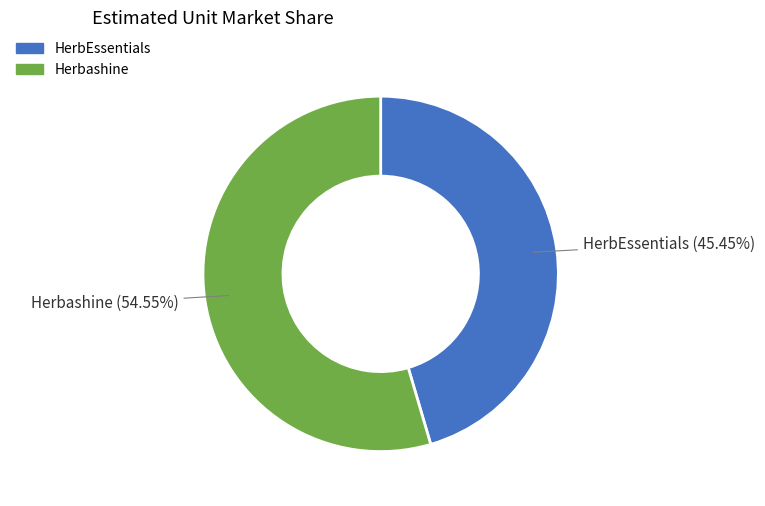

What is the largest slice in the pie chart?

Herbashine